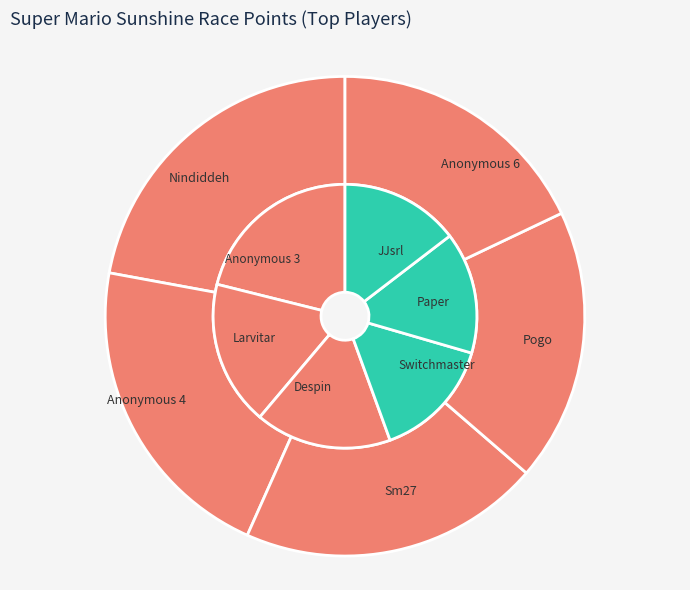

To the nearest percent, what is the average slice percentage?

9%